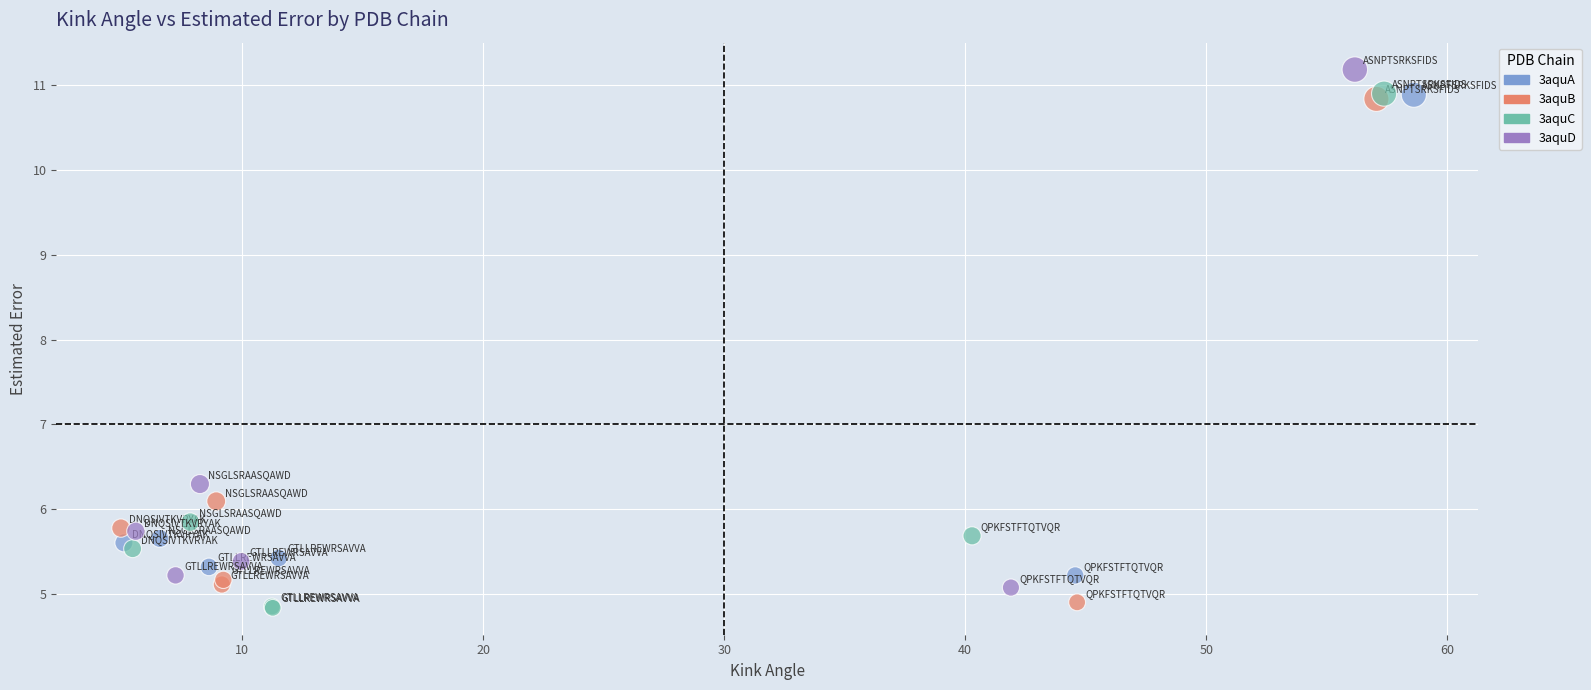

Which series contains the highest Y value?

3aquD